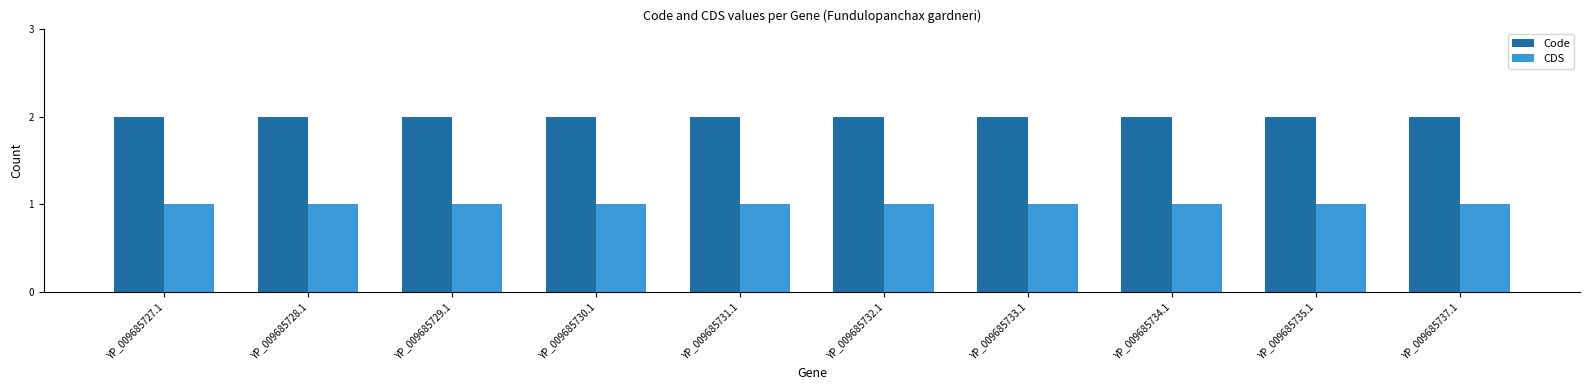

List the series in order of their overall mean, highest first.

Code, CDS